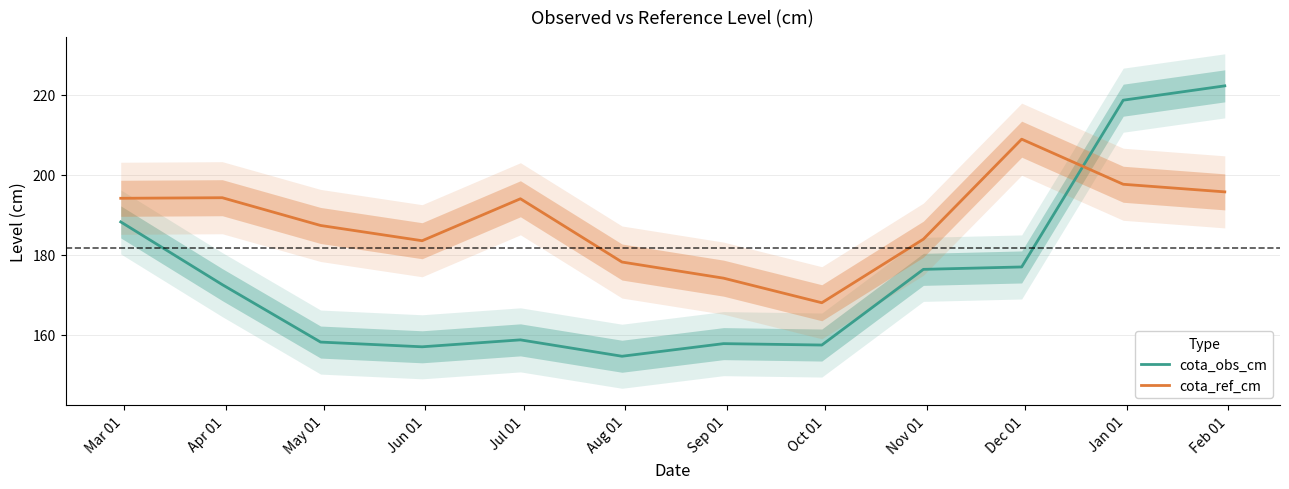

What is the lowest value of the cota_ref_cm series?

168.0